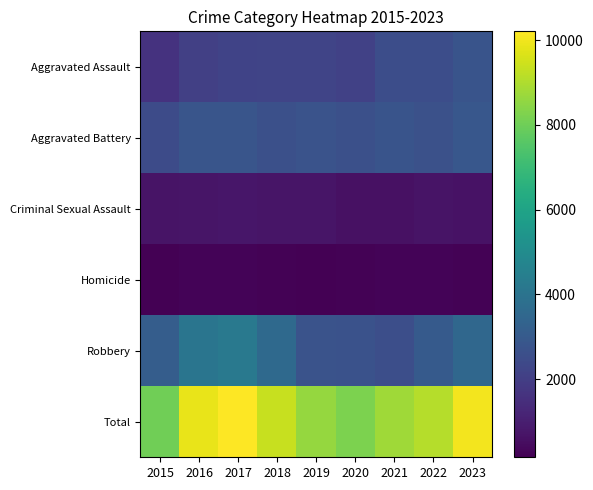

At which category does the chart reach its peak across all series?

2017